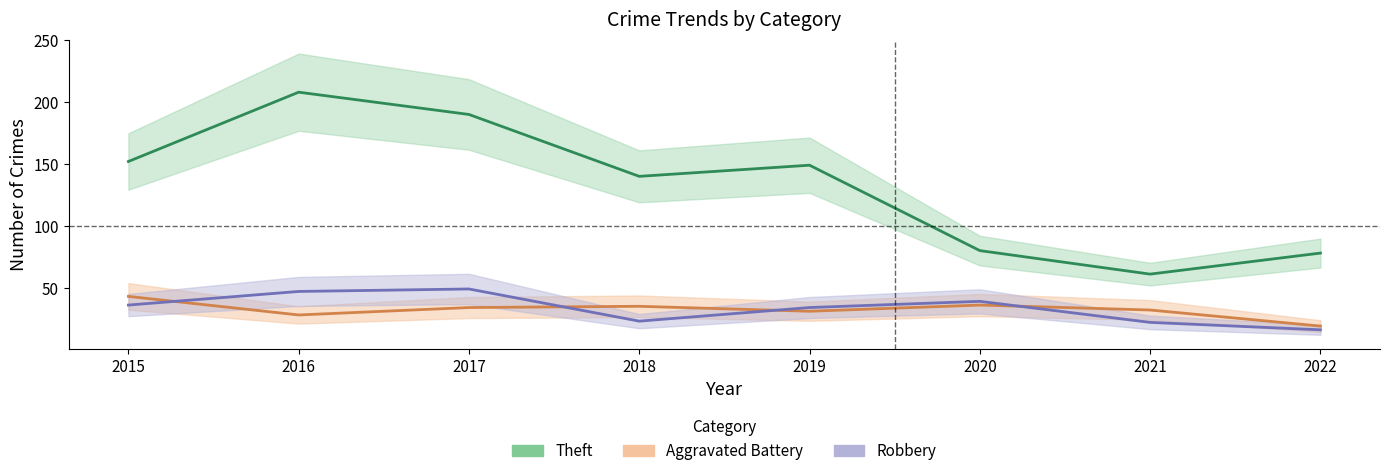

List the series in order of their peak value, lowest first.

Aggravated Battery, Robbery, Theft